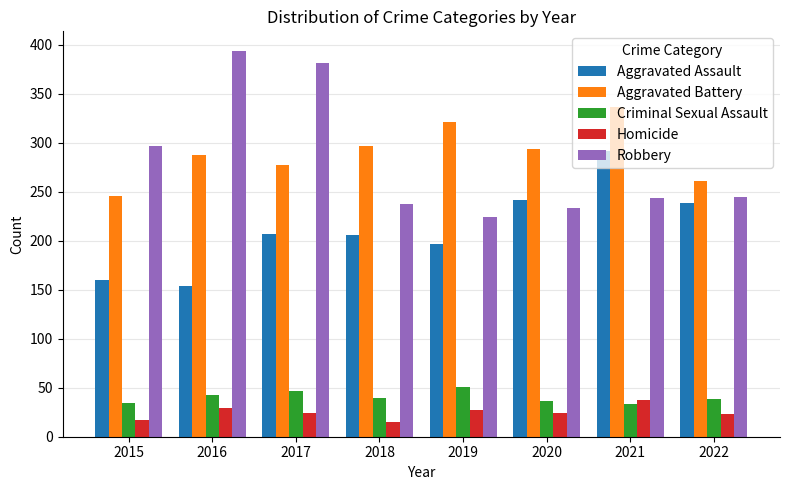

What is the difference between the highest and lowest values at 2019?

294